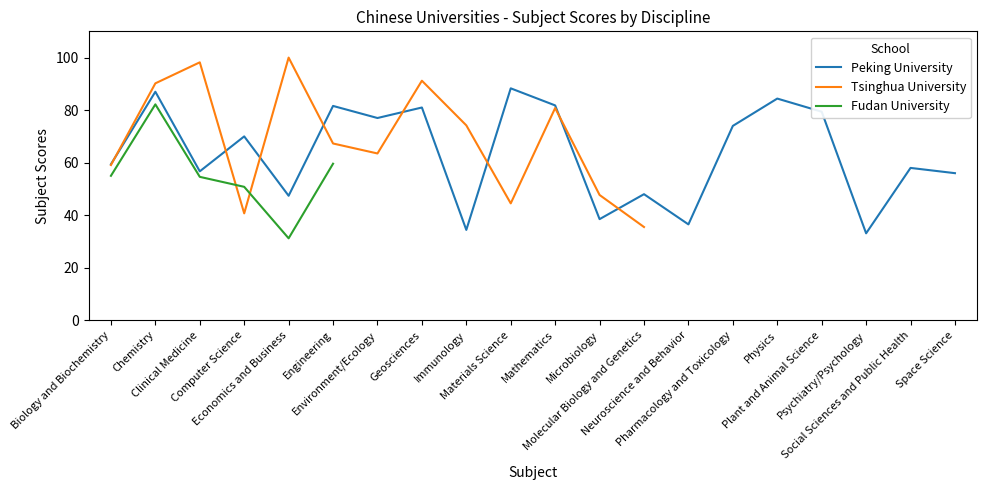

At which label does Fudan University reach its peak?

Chemistry